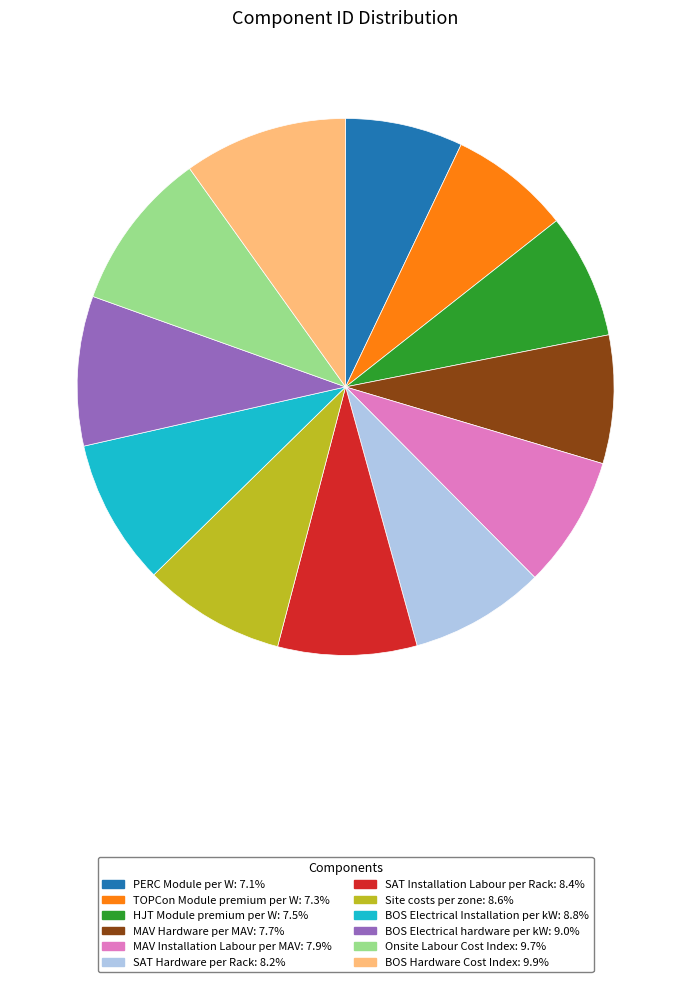

Between MAV Hardware per MAV and Site costs per zone, which is larger?

Site costs per zone